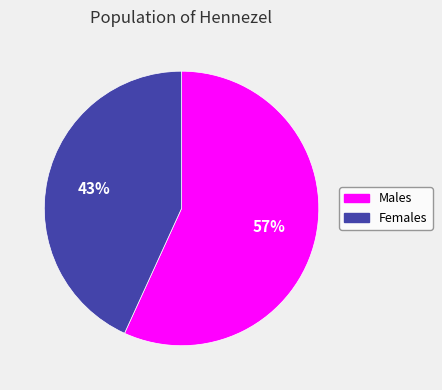

Is there a majority slice in this chart?

Yes